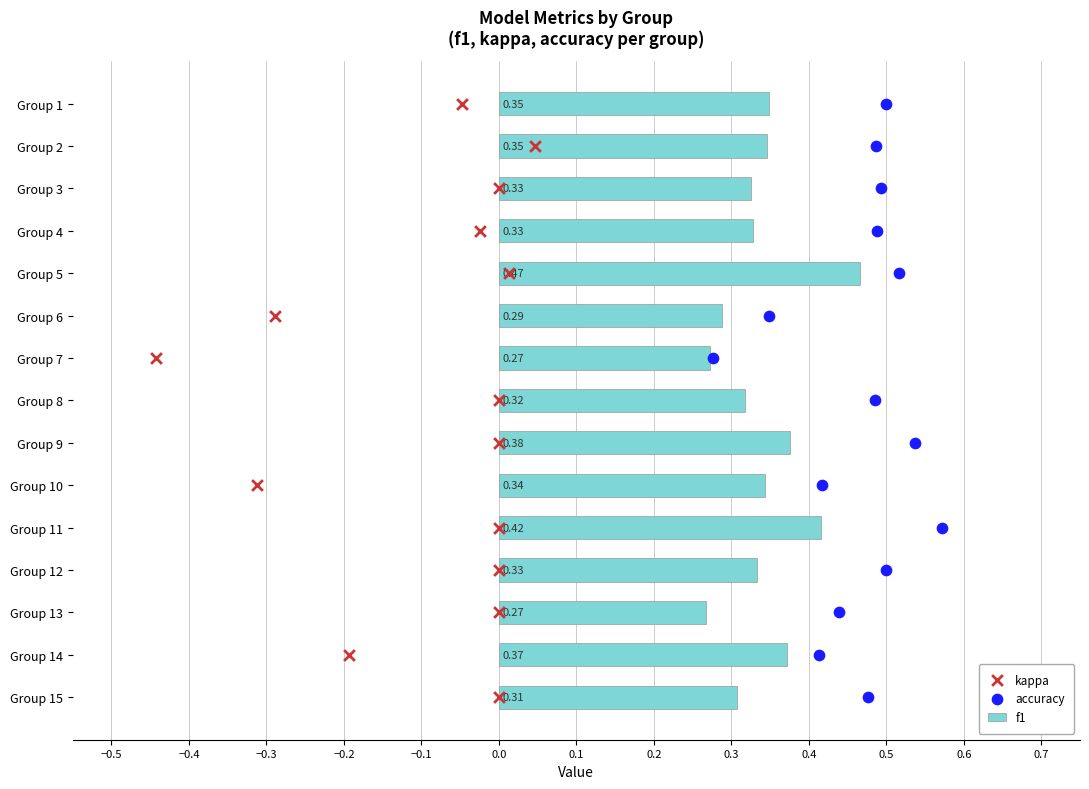

What is the sum of all f1 values?

5.1